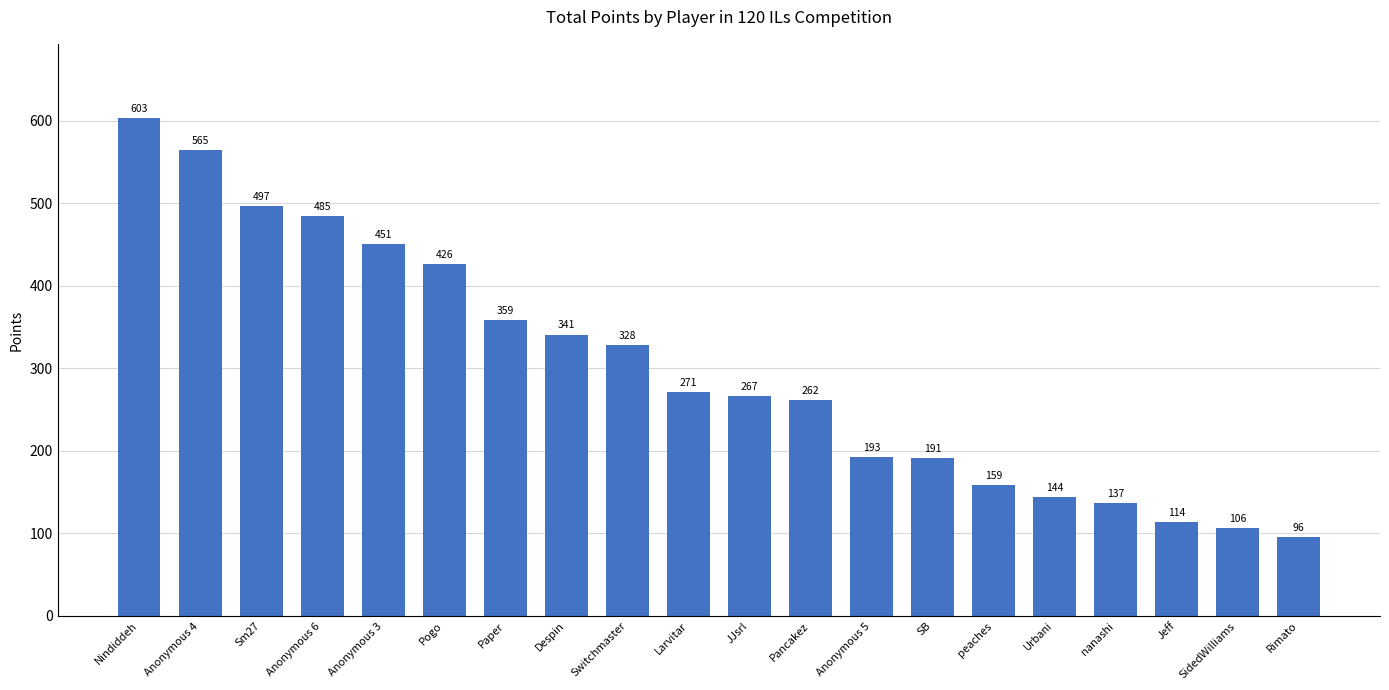

What is the change in value from Pancakez to peaches?

-103